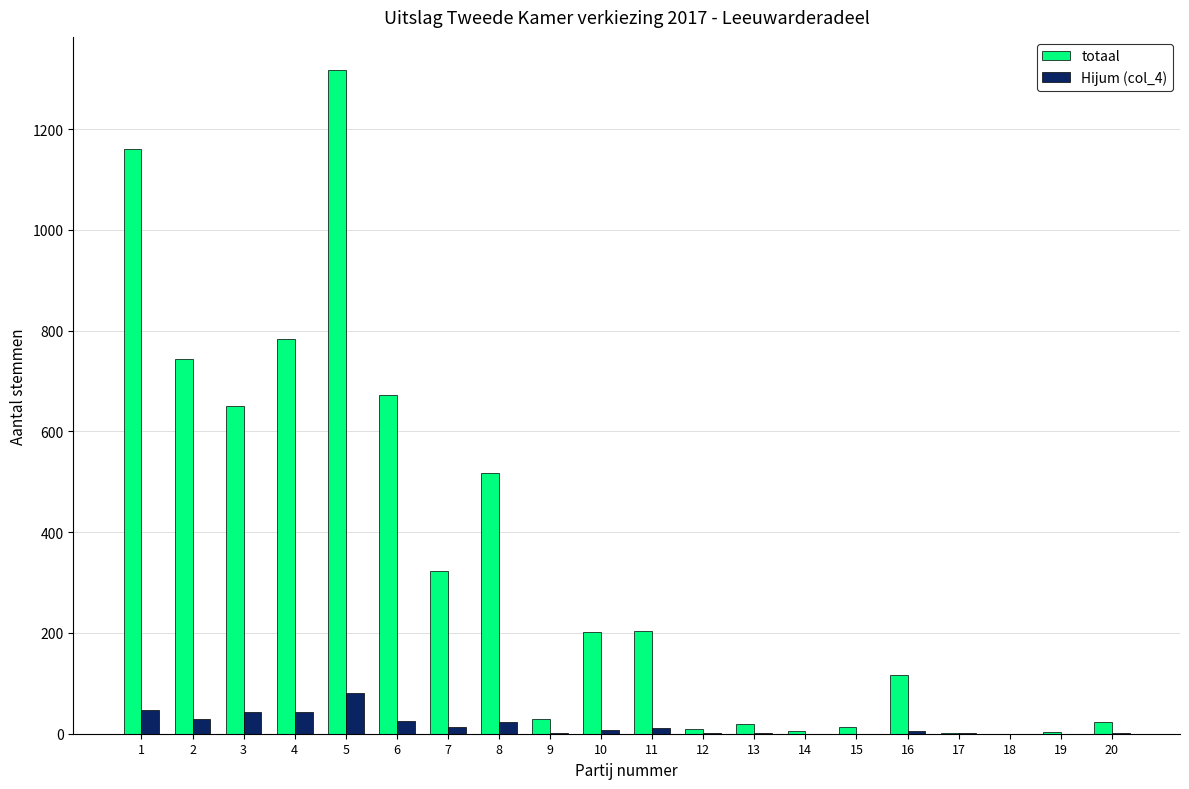

What is the greatest value displayed?

1317